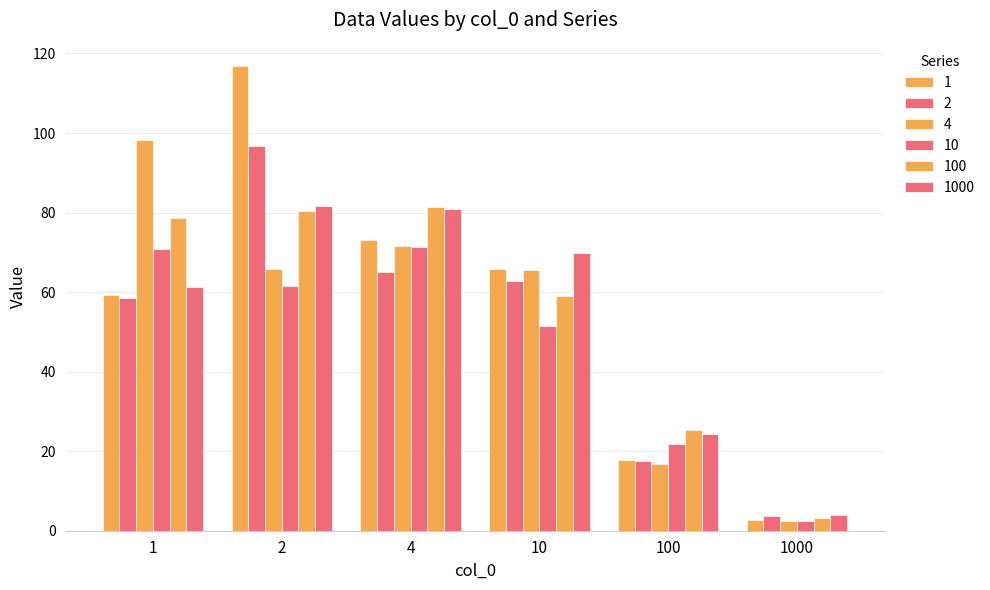

What is the greatest value displayed?

116.9